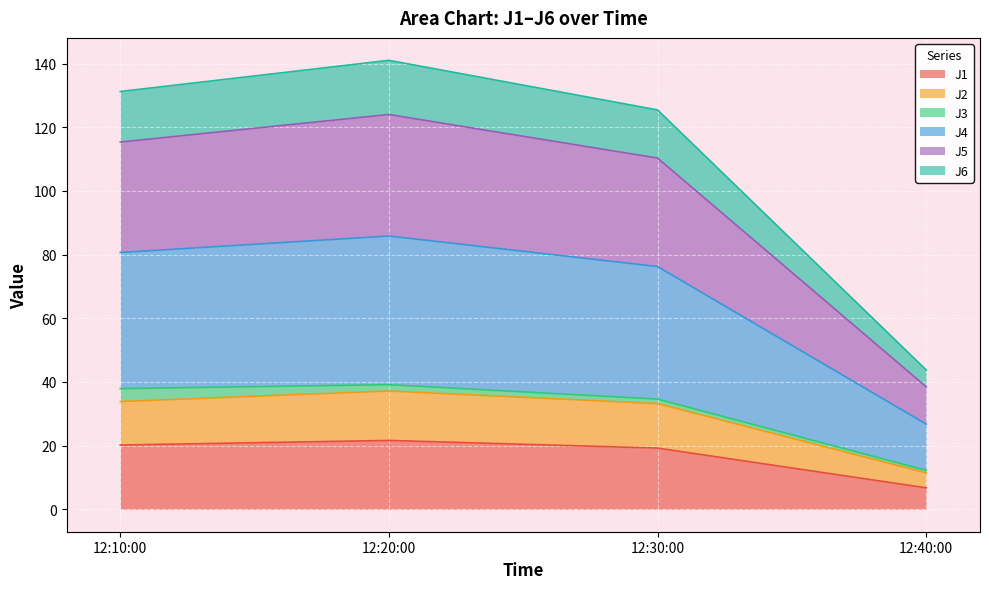

What is the minimum value for J1?

6.7